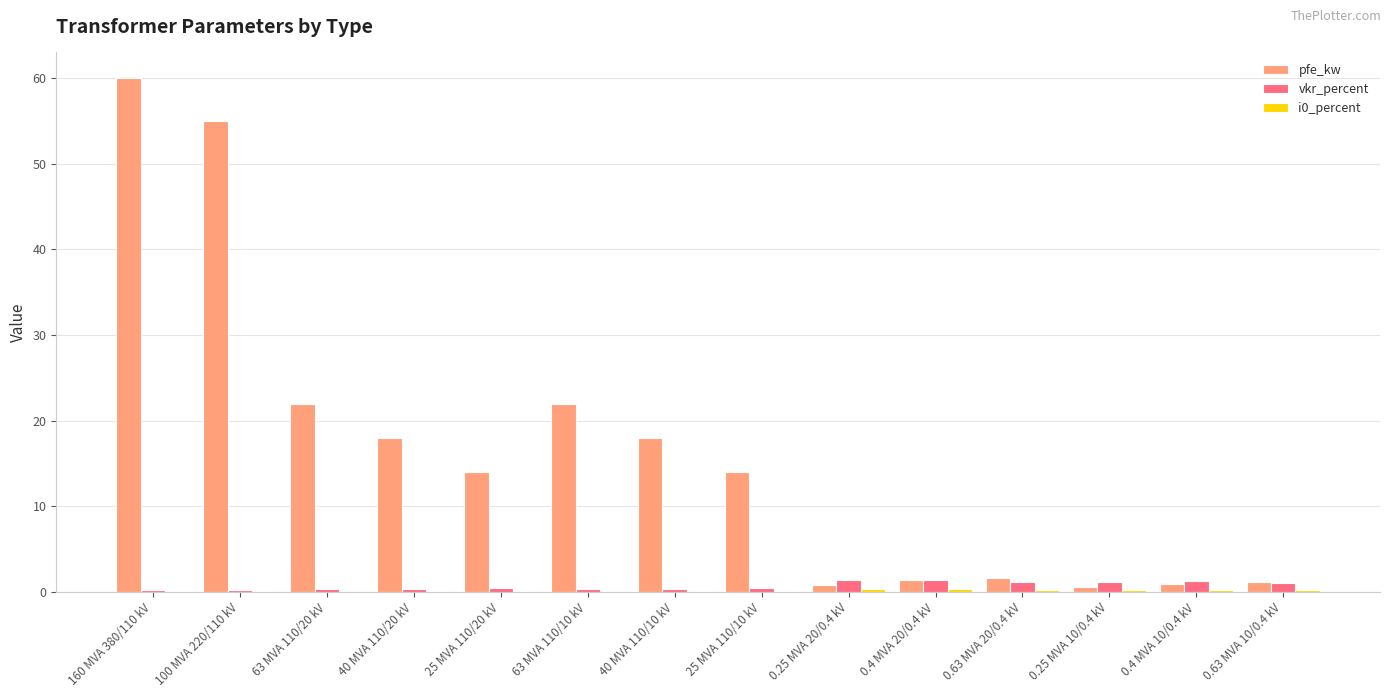

How many categories are shown in the chart?

14